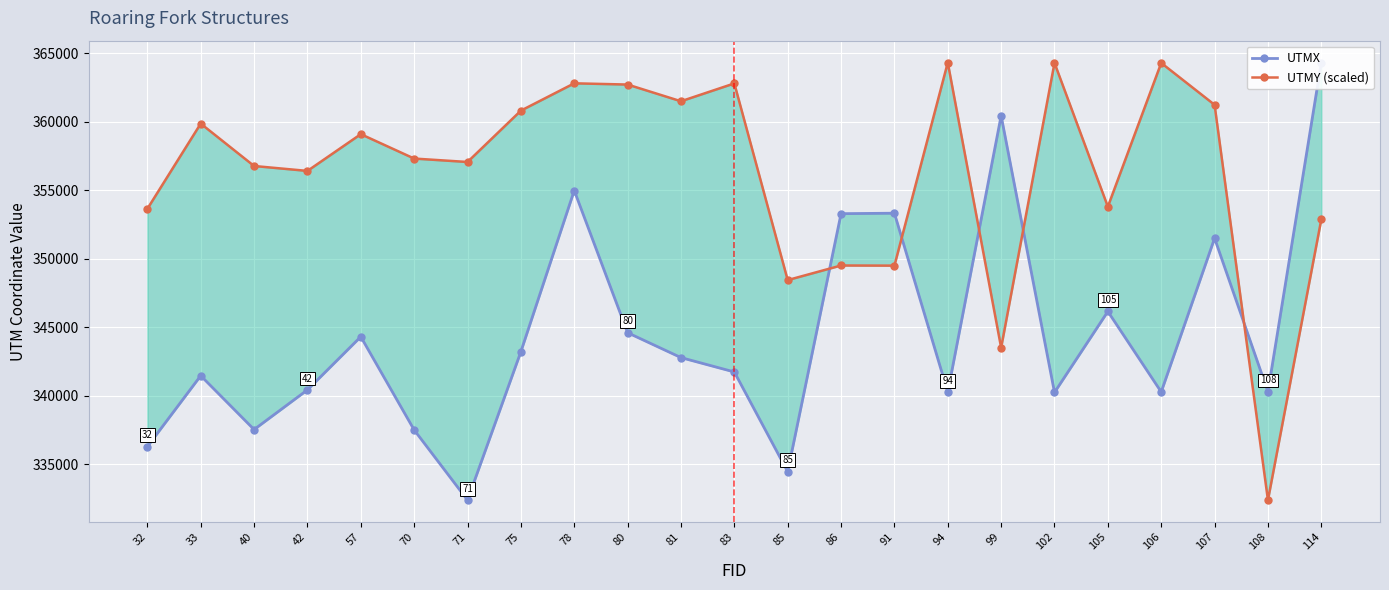

What is the smallest value displayed?

332362.0